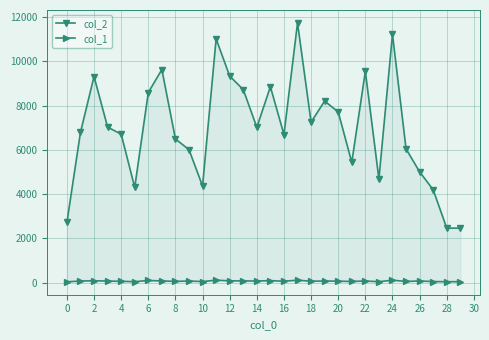

What is the difference between the second highest and second lowest values in the col_2 series?

8754